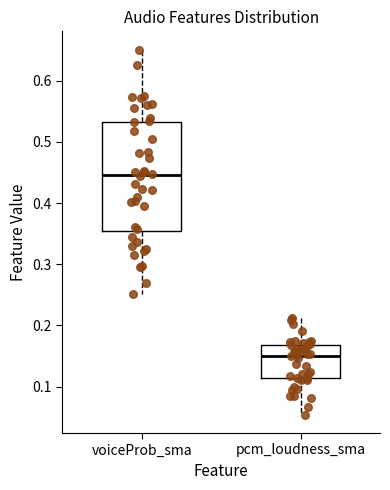

Reading left to right, transcribe this box plot: for each box, give where its median line is, the range the box spans, and where its two whiskers end, as read against the y-axis. The values are not printed on the chart, so give them approximately, as read against the axis.

voiceProb_sma: median 0.45, box 0.35 to 0.53, whiskers 0.25 to 0.65
pcm_loudness_sma: median 0.15, box 0.11 to 0.17, whiskers 0.05 to 0.21